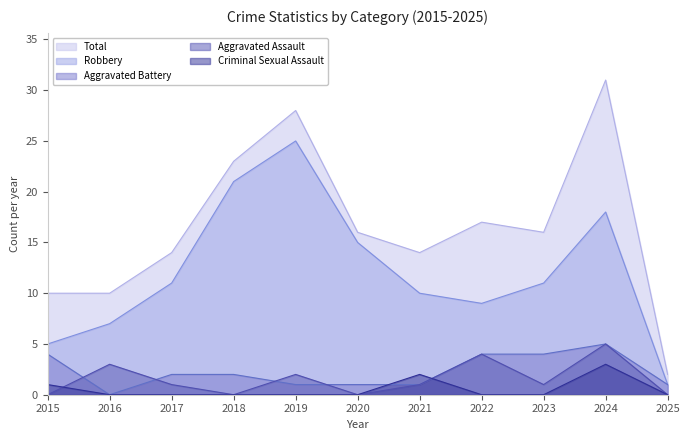

Does the chart display data point markers on the line(s)?

No